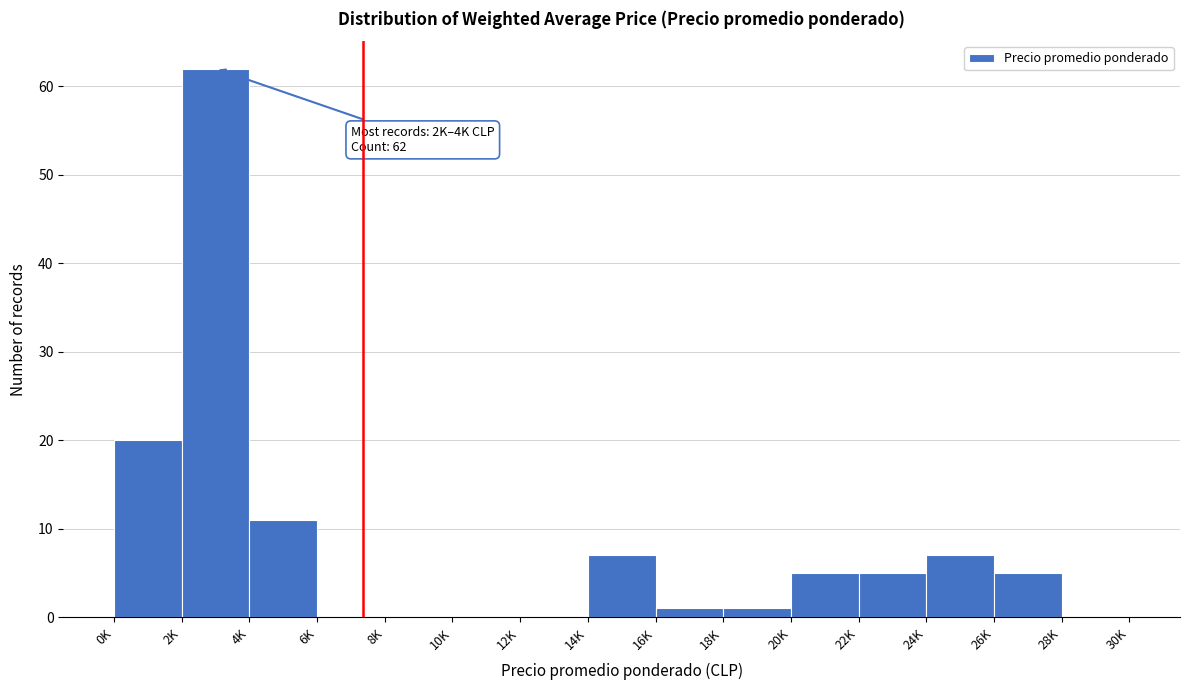

At which category does the chart reach its peak across all series?

2K